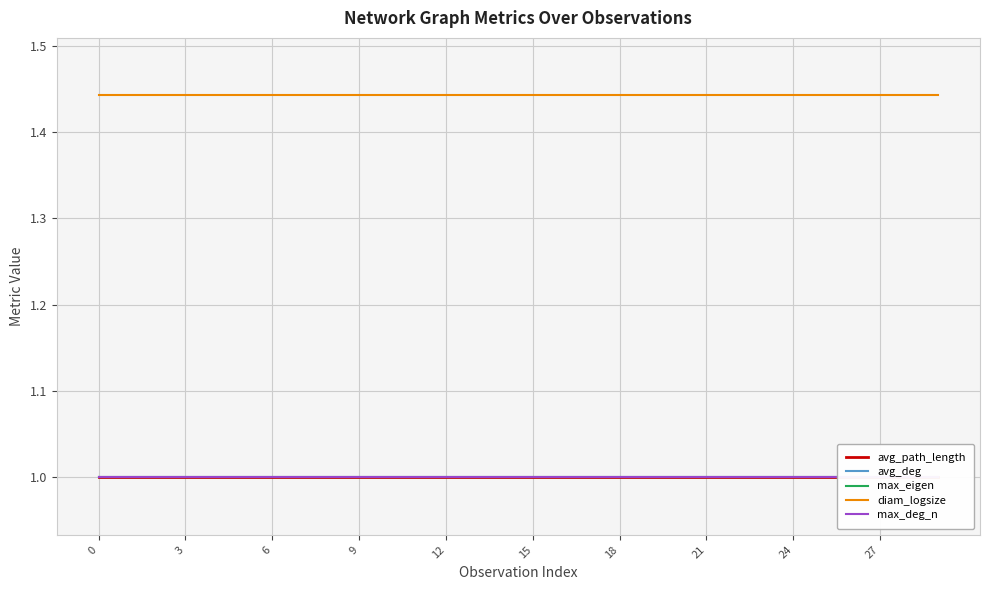

How many lines are shown in the chart?

5